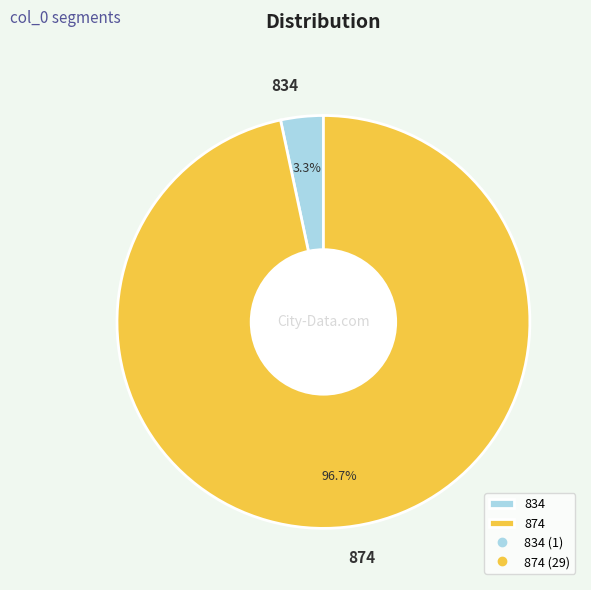

Between 874 and 834, which is larger?

874